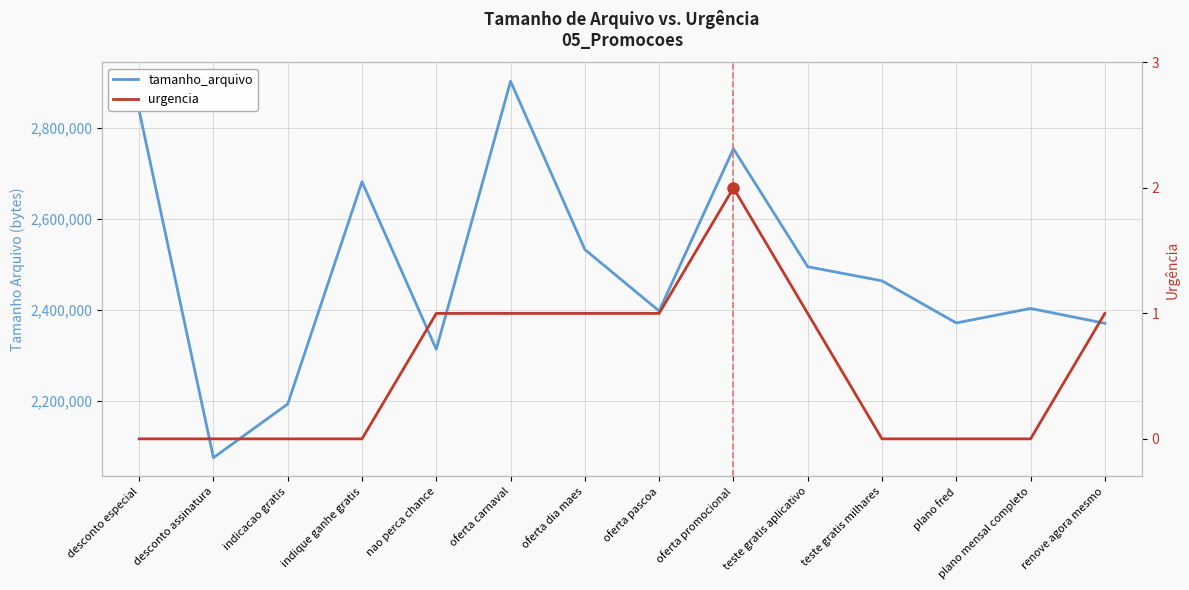

Is this an area chart (filled region under the line)?

No